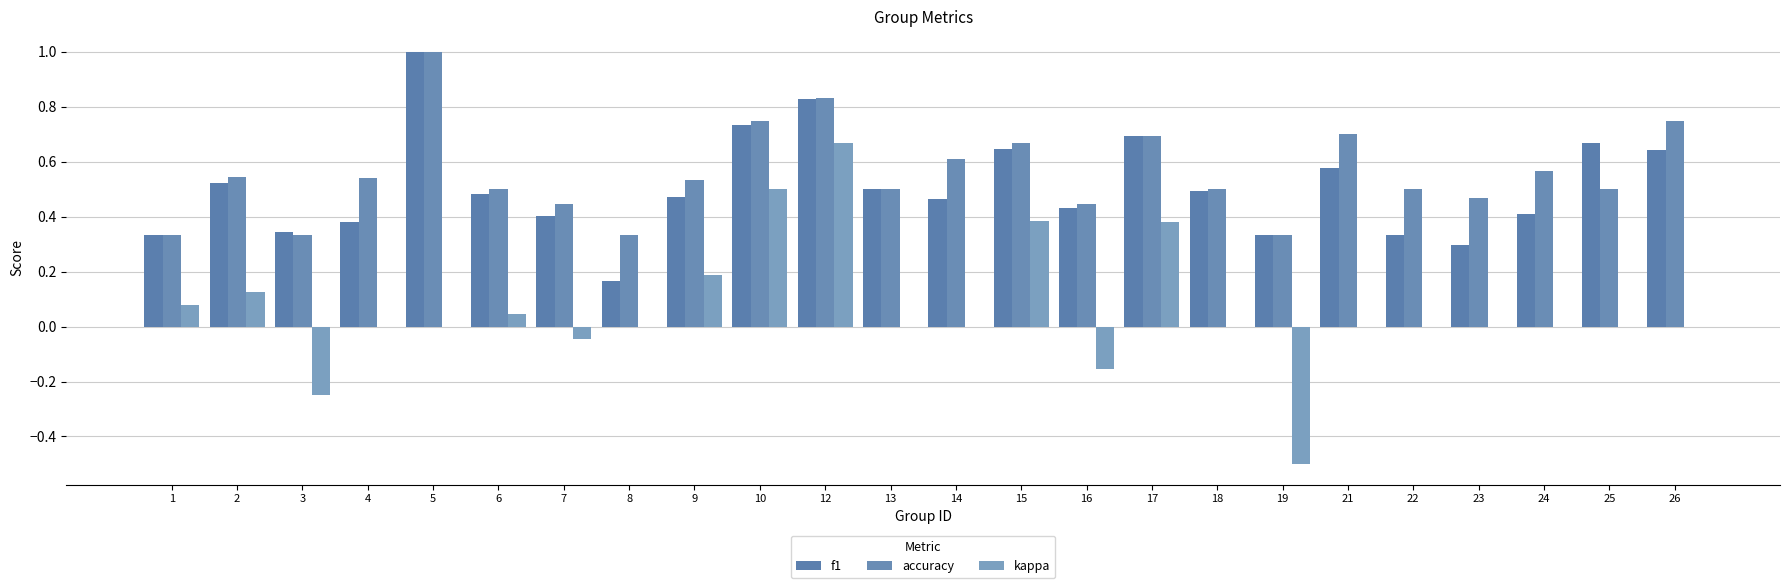

How many groups of bars are there?

24